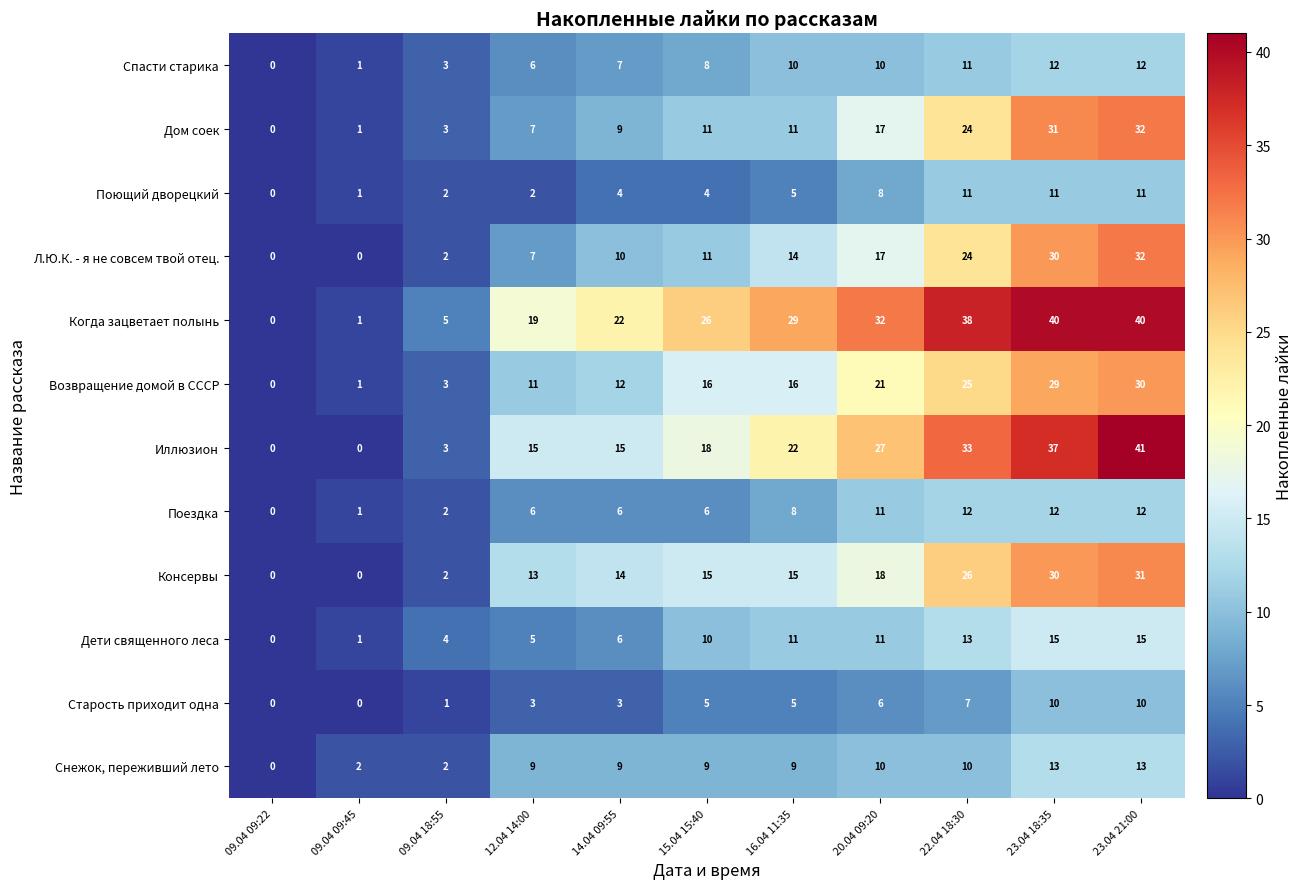

What is the difference between the second highest and second lowest values in the Поездка series?

11